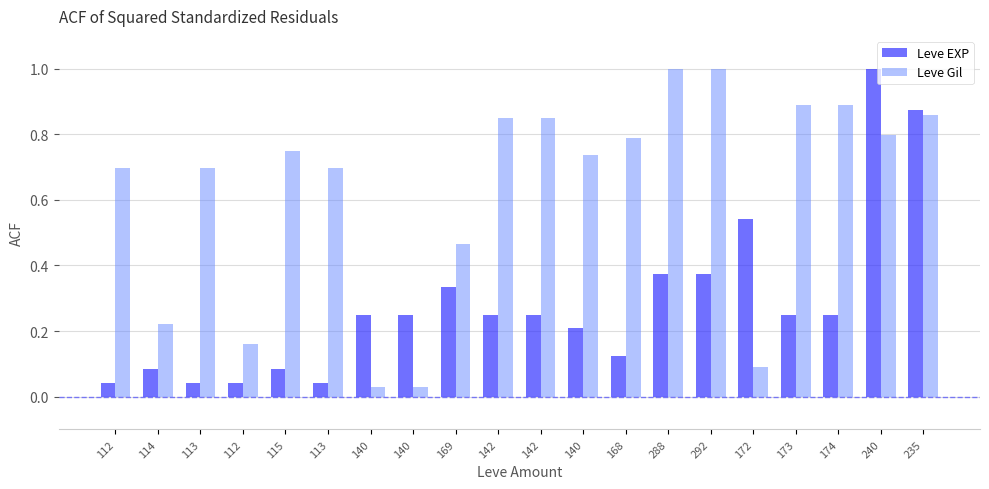

What is the difference between the maximum and minimum values in the Leve EXP series?

1.0